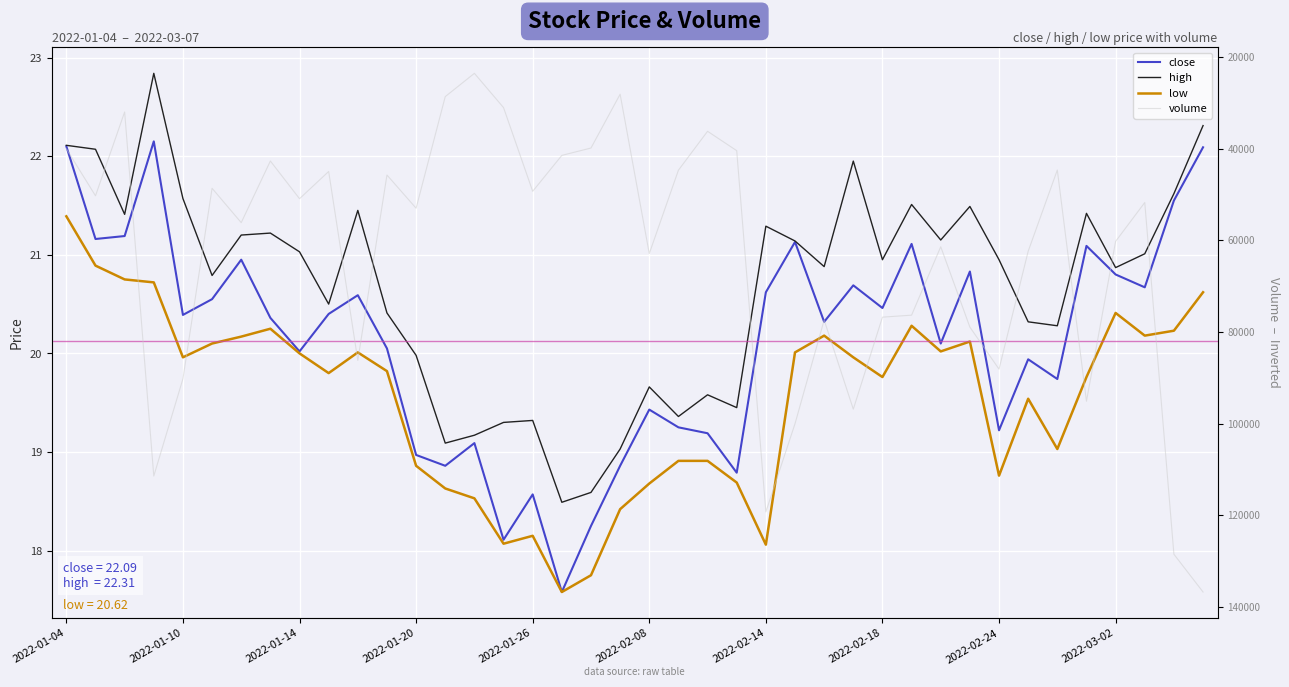

True or false: low and close intersect in this chart.

False